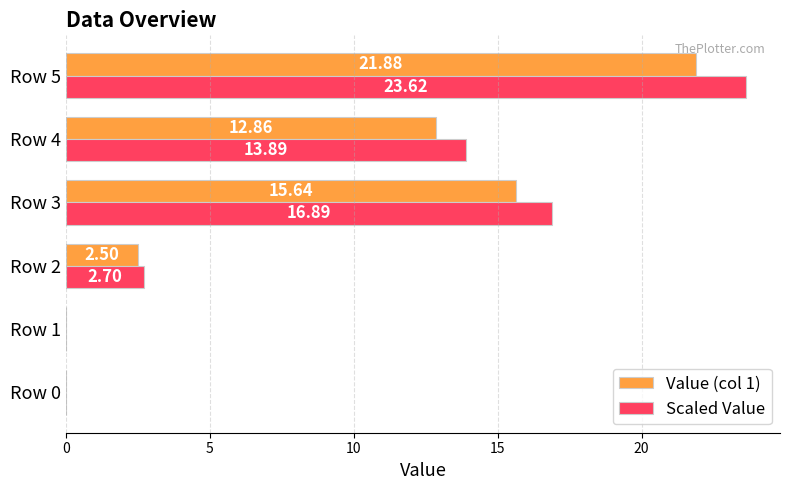

How many values in the Value (col 1) series exceed 12?

3